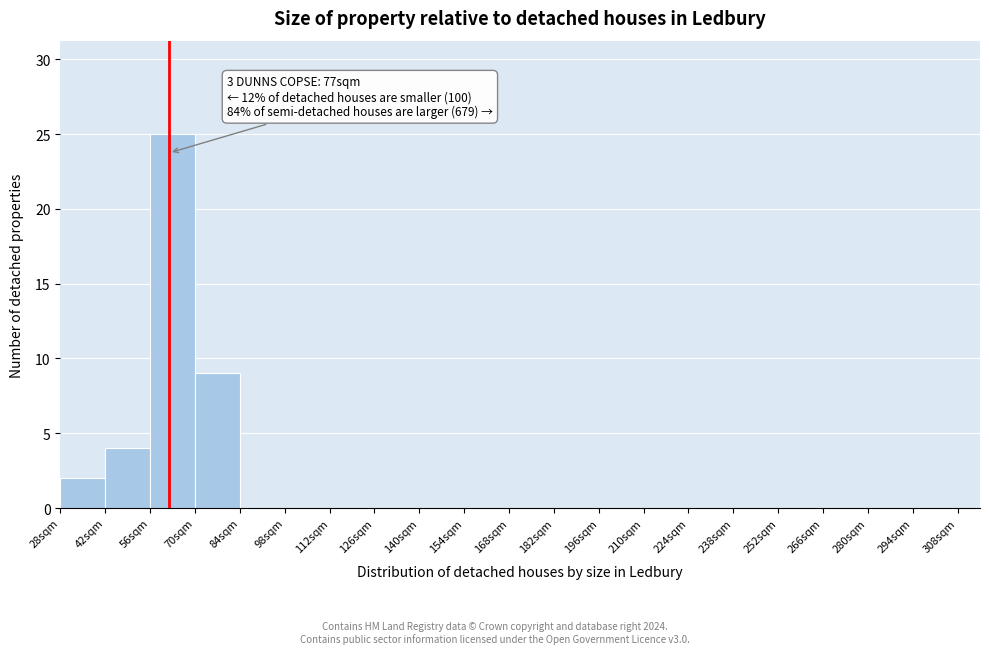

Which range on the x-axis has the tallest bar?

56 to 70